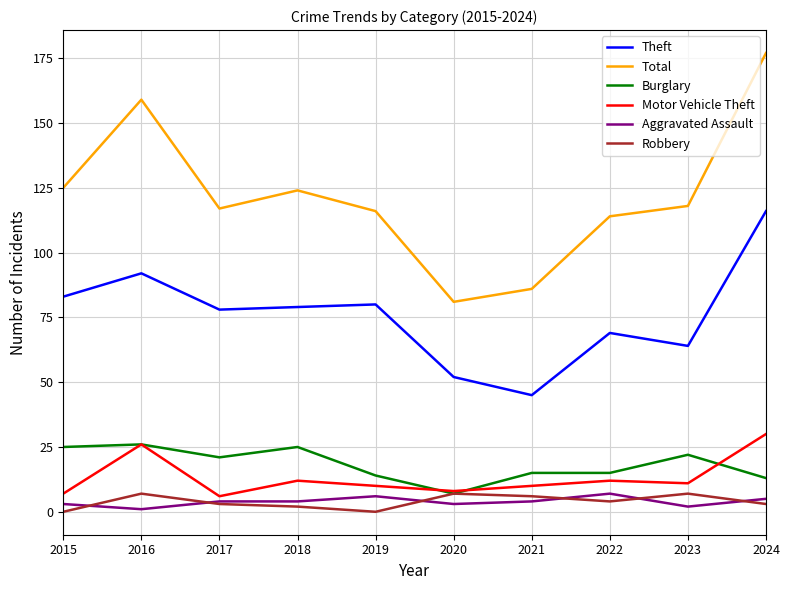

How many lines are shown in the chart?

6